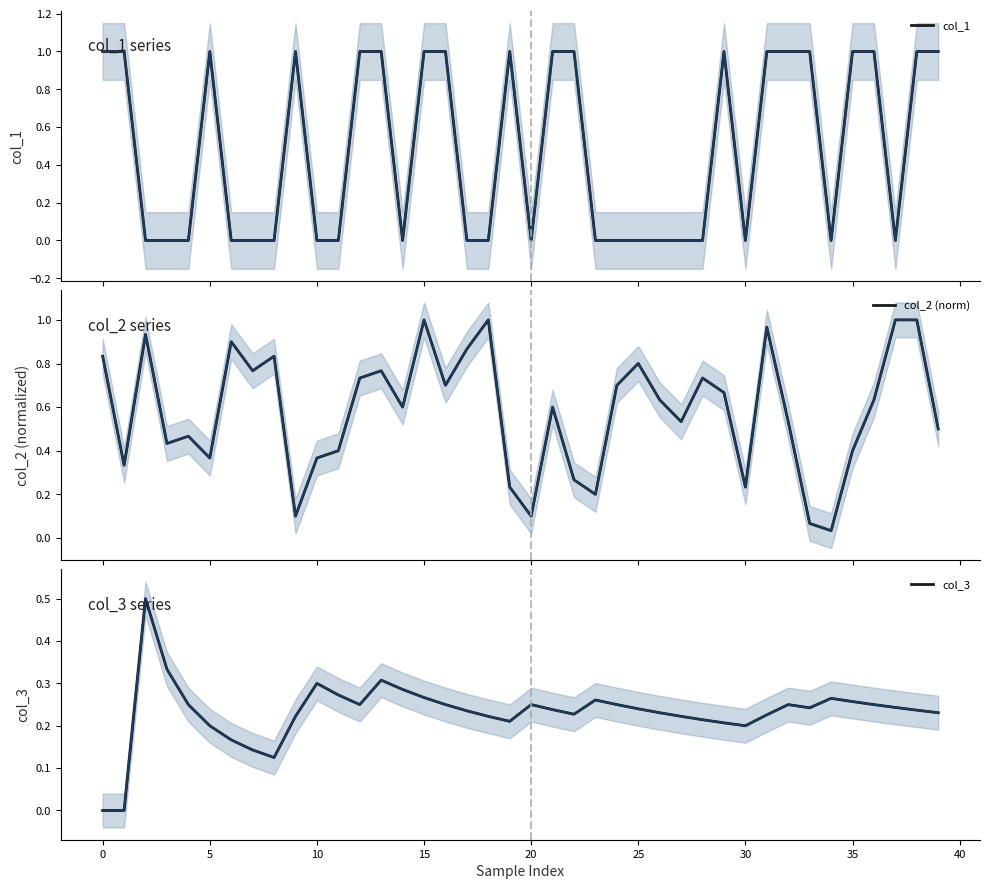

Does the chart have visible grid lines?

No